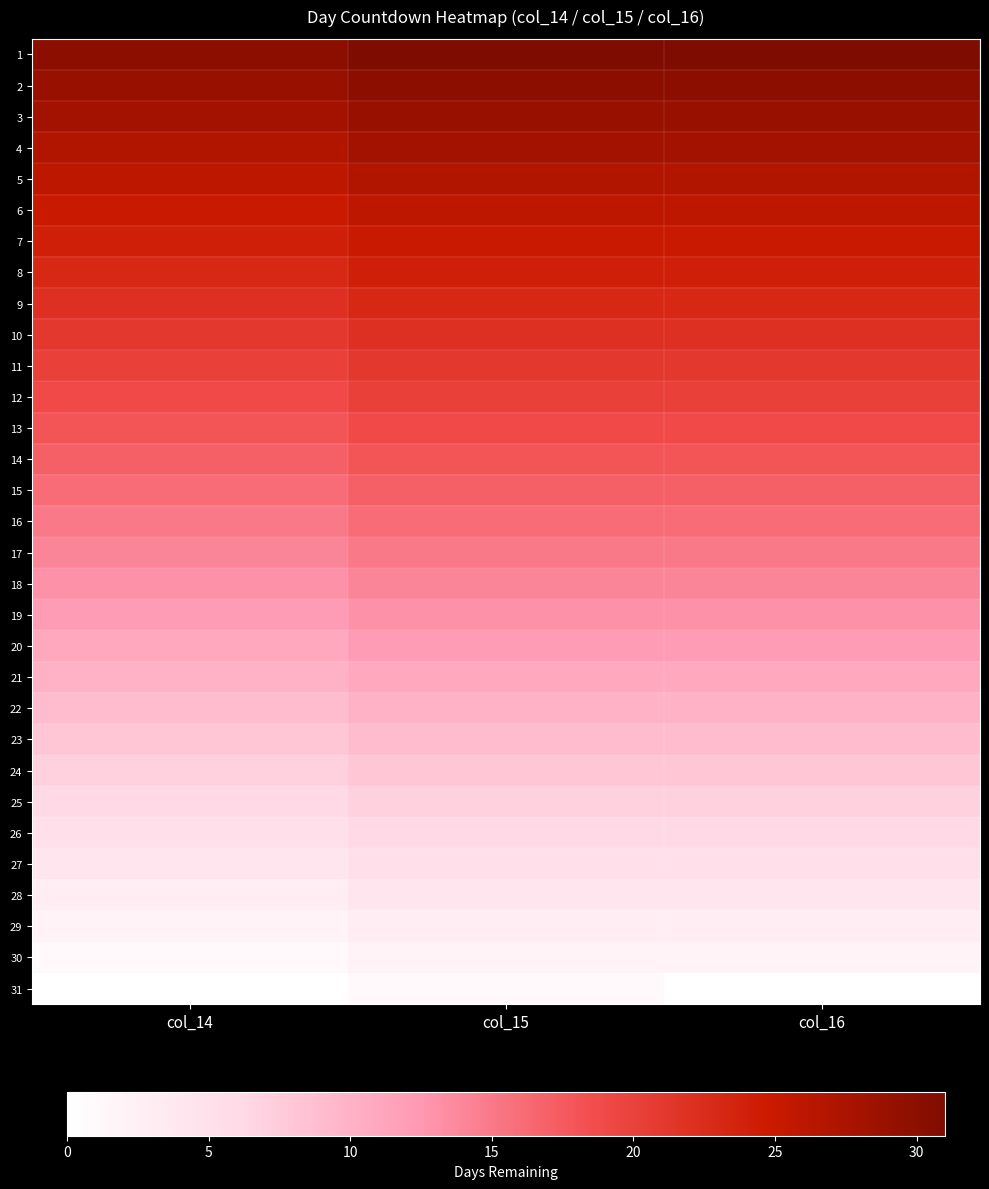

What is the greatest value displayed?

31